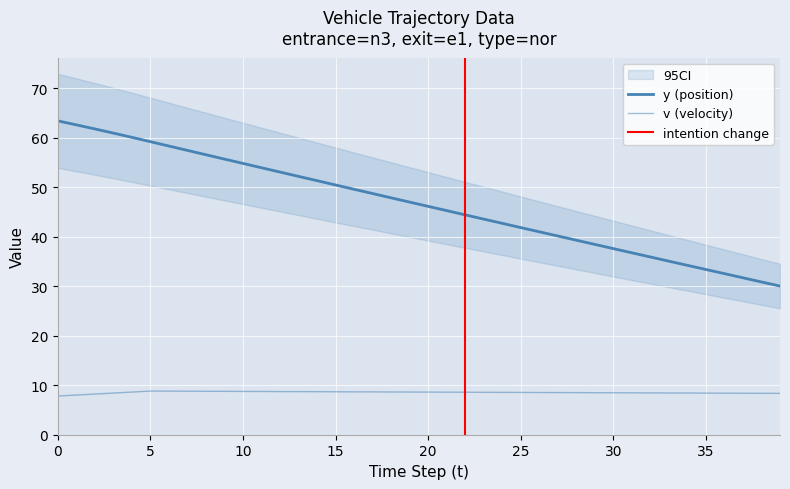

What is the label of the 4th point from the right?

36